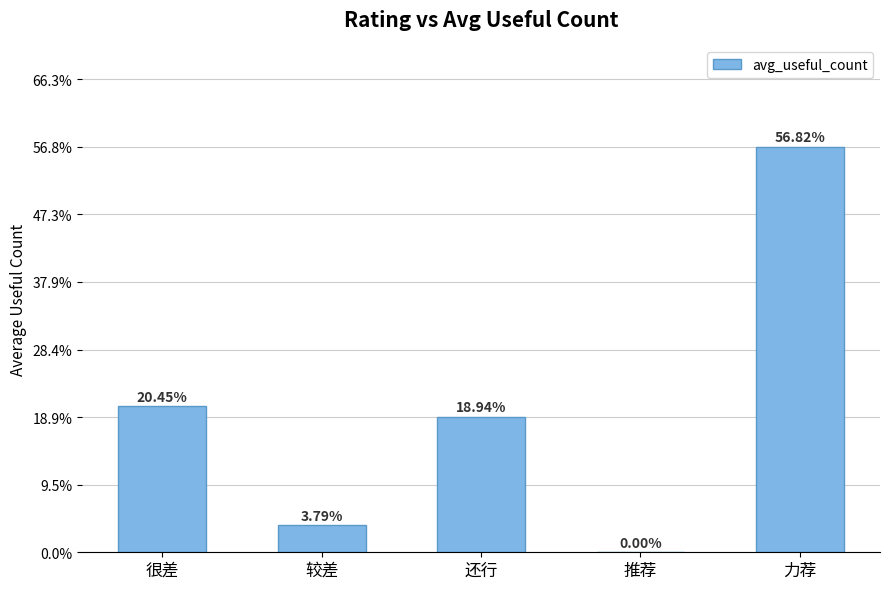

Are the bars horizontal?

No